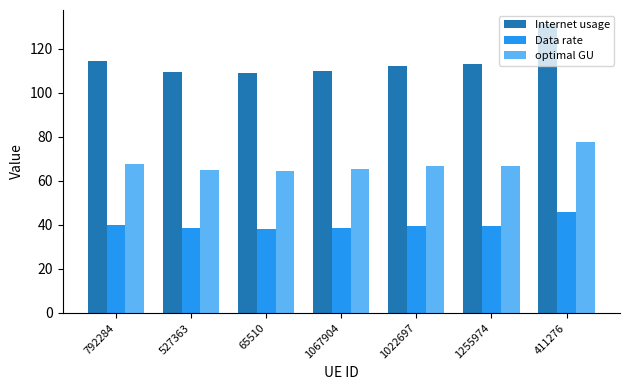

How many data points does each series have?

7